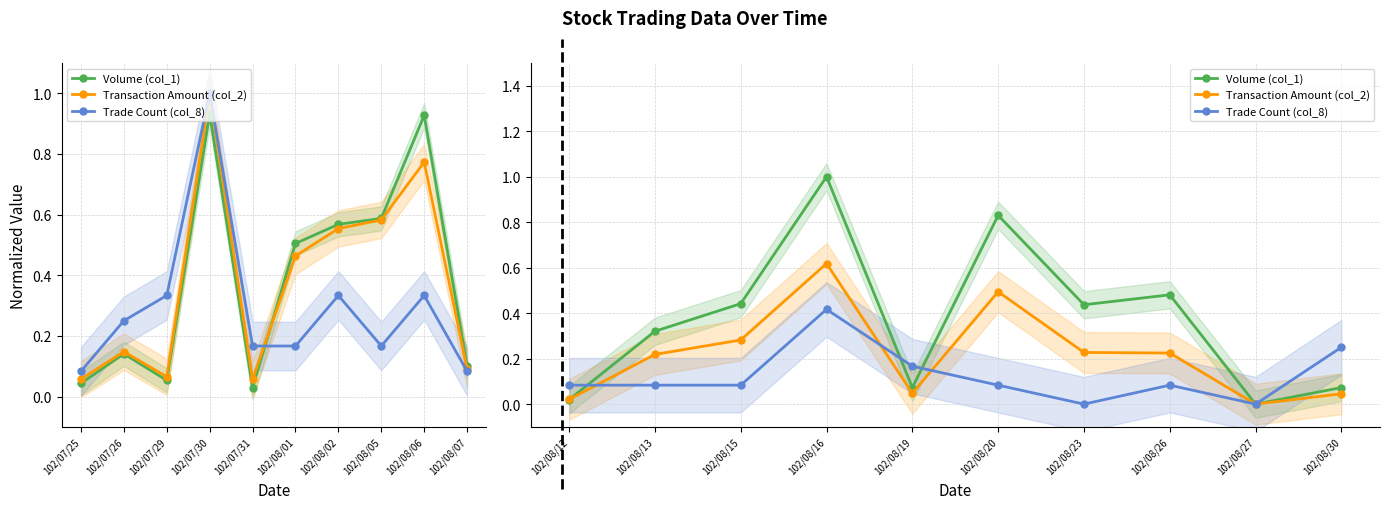

What is the sum of all Volume (col_1) values?

3.7